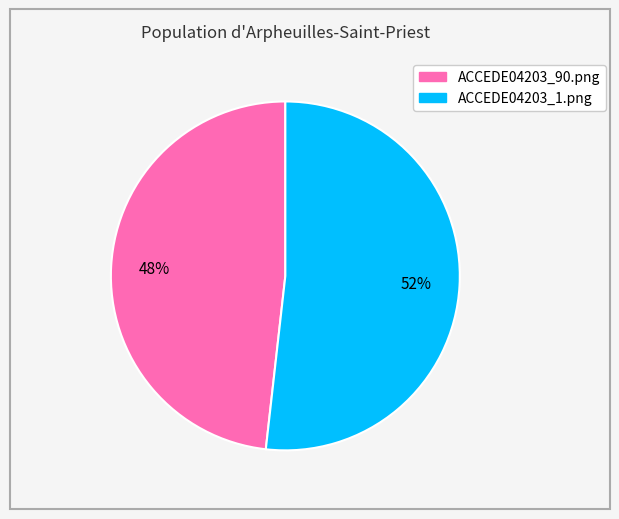

Which category has the smallest portion of the pie?

ACCEDE04203_90.png